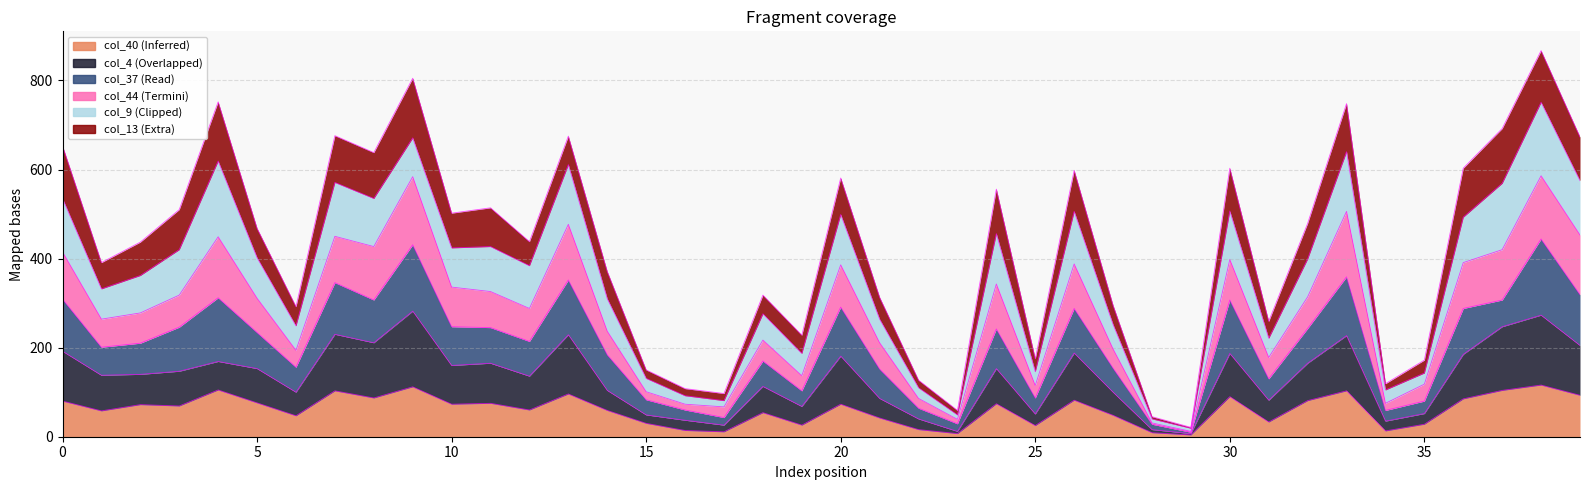

Which series has the widest spread of values?

col_44